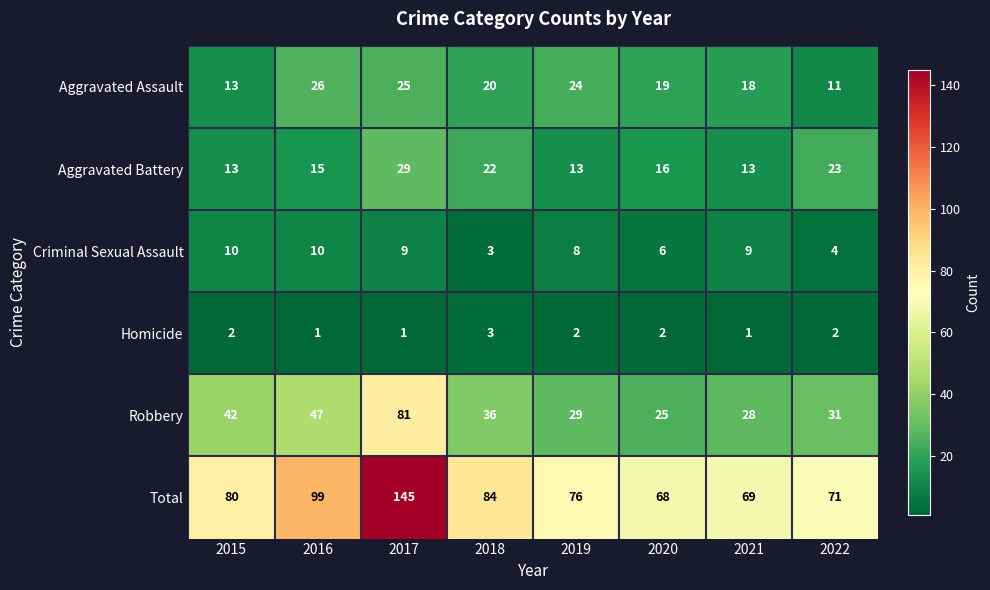

The value of Robbery at 2022 is 31. True or false?

True